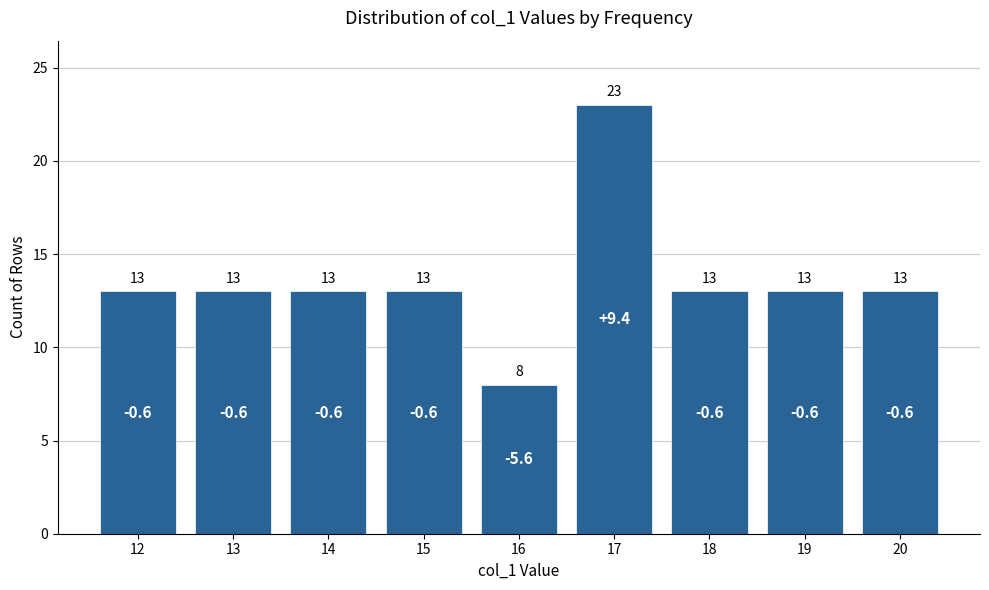

The value at 20 is 13. True or false?

True